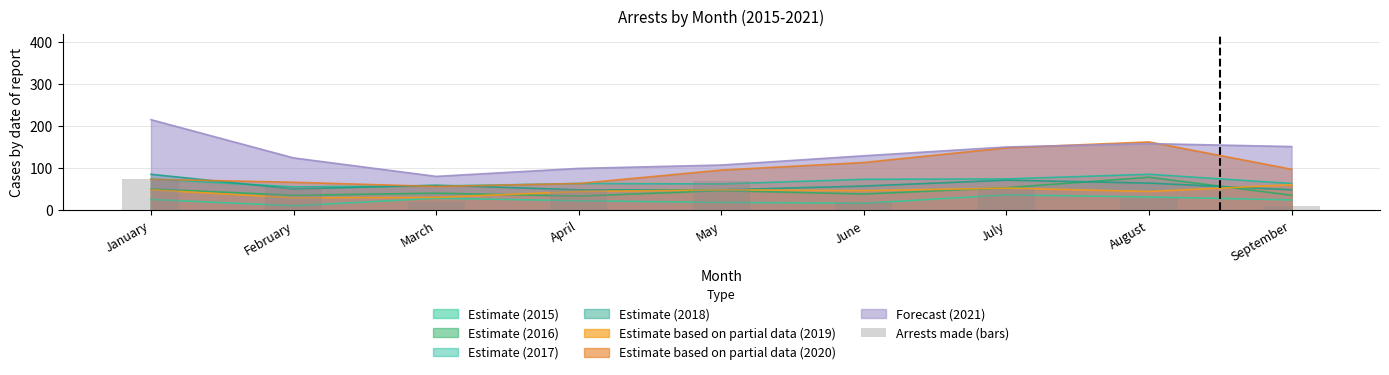

What is the difference between the second highest and second lowest values?

50